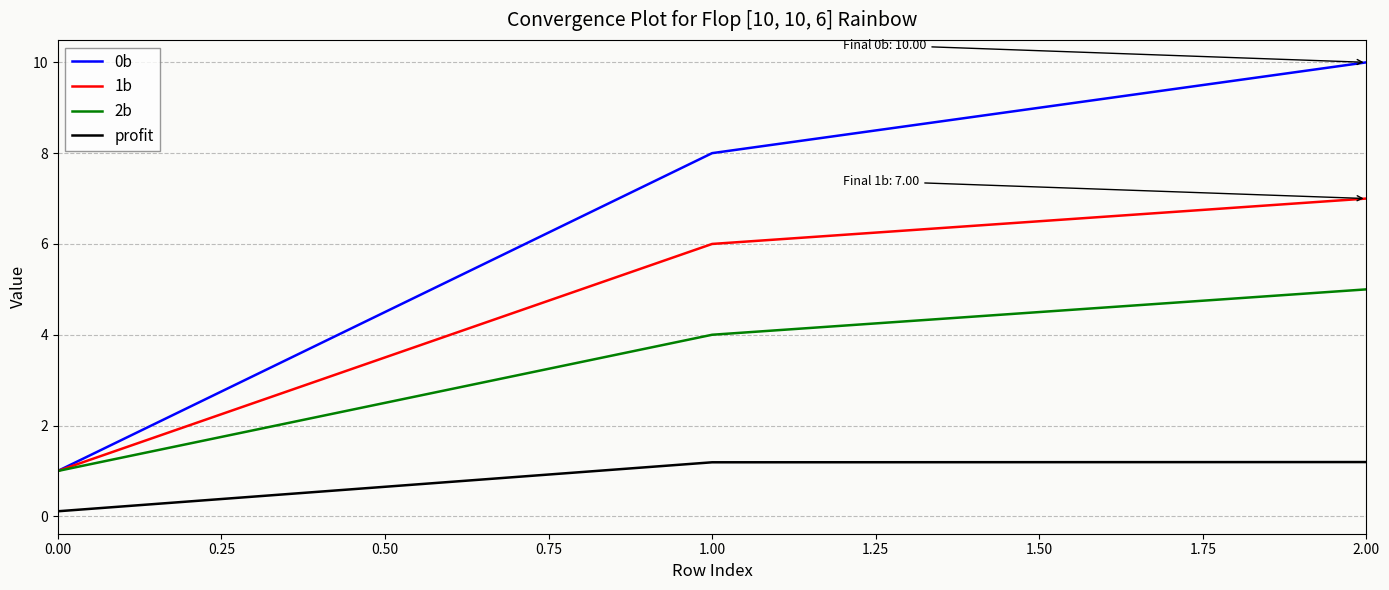

Reading left to right, what are all the values shown in this chart?

0b: 1.0	8.0	10.0
1b: 1.0	6.0	7.0
2b: 1.0	4.0	5.0
profit: 0.1	1.2	1.2